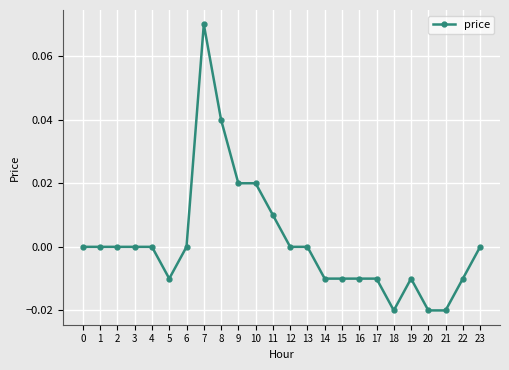

How many data points does each series have?

24